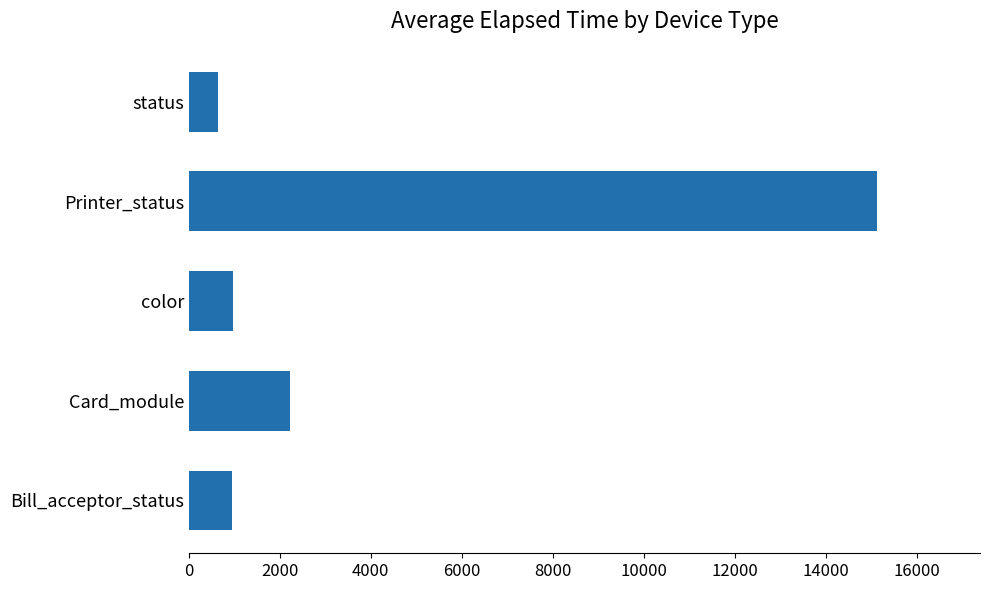

At which label is the value closest to 7883?

Card_module